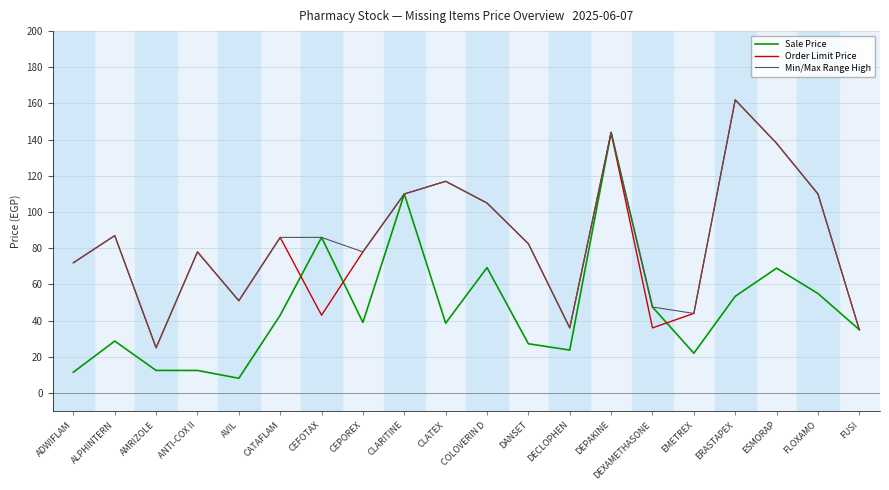

What position from the left is CEPOREX?

8